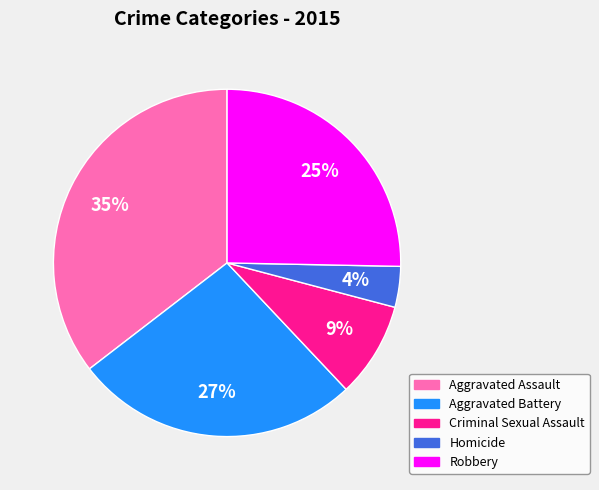

To the nearest percent, what is the combined percentage of Homicide and Criminal Sexual Assault?

13%